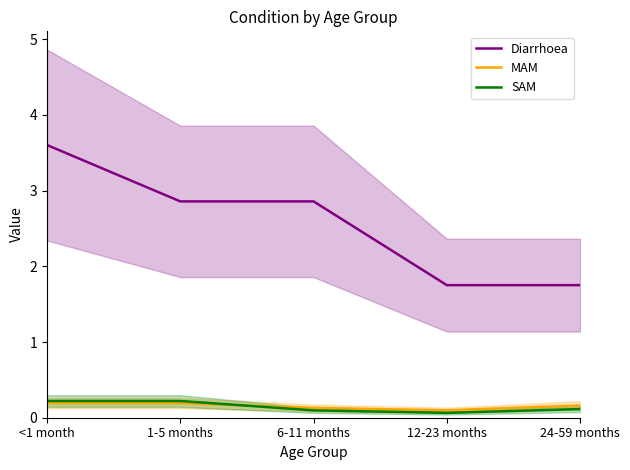

Reading right to left, transcribe all the data shown in this chart.

Diarrhoea: 1.8	1.8	2.9	2.9	3.6
MAM: 0.2	0.1	0.1	0.2	0.2
SAM: 0.1	0.1	0.1	0.2	0.2